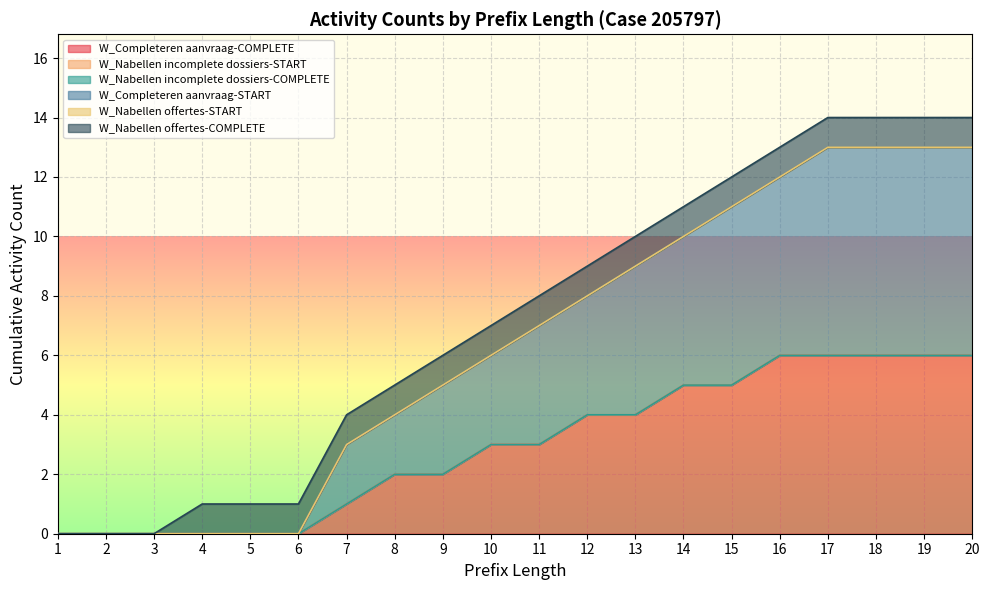

What is the difference between the highest and lowest values at 15?

6